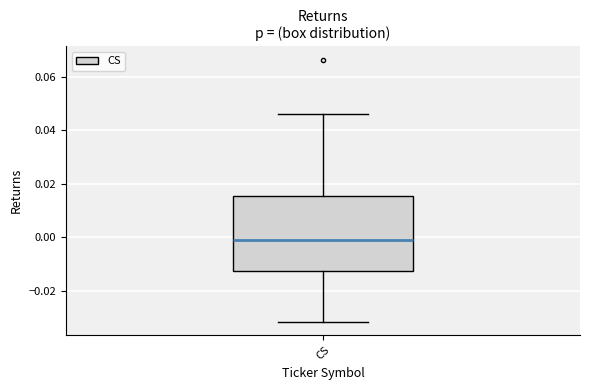

Read this box plot against the y-axis: the position of the median line, the range covered by the box, and the ends of both whiskers. The values are not printed on the chart, so give them approximately, as read against the axis.

median 0.000, box -0.012 to 0.016, whiskers -0.032 to 0.046